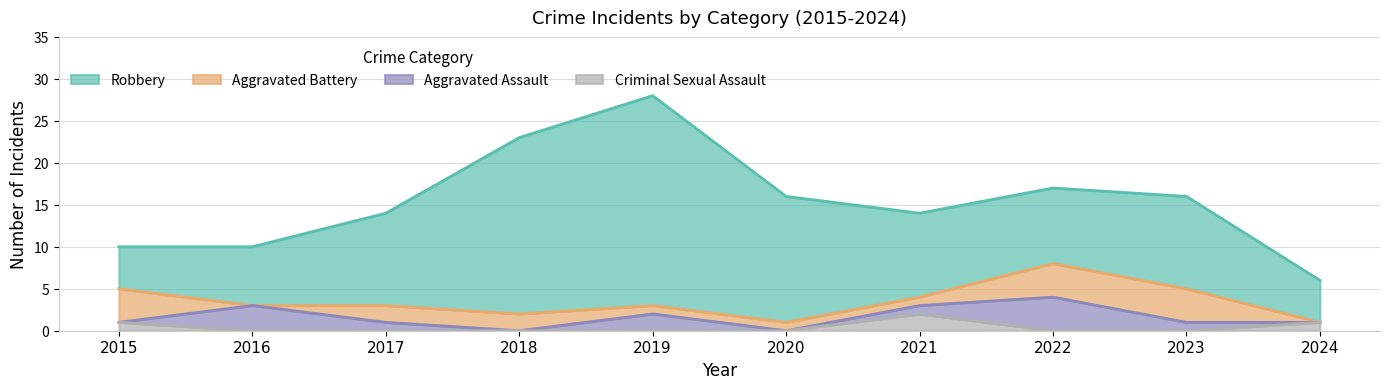

What is the difference between the second highest and minimum values in the Criminal Sexual Assault series?

1